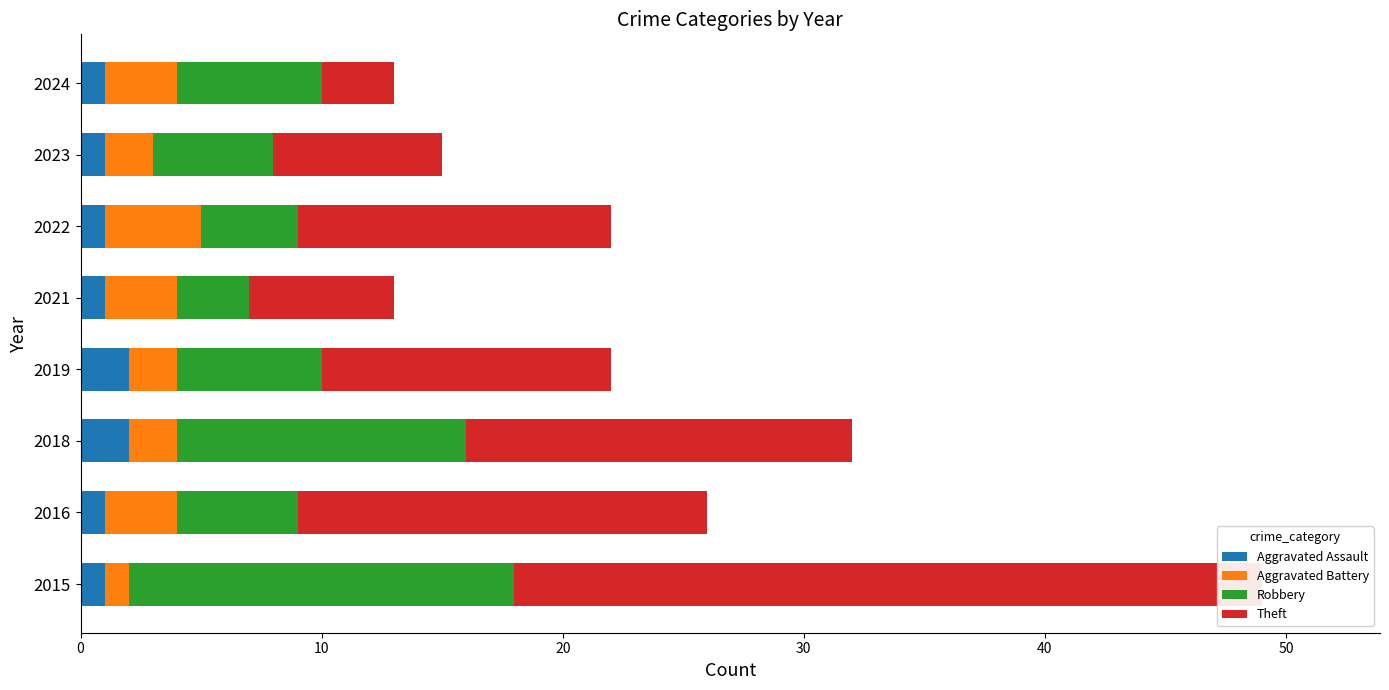

What is the smallest value displayed?

1